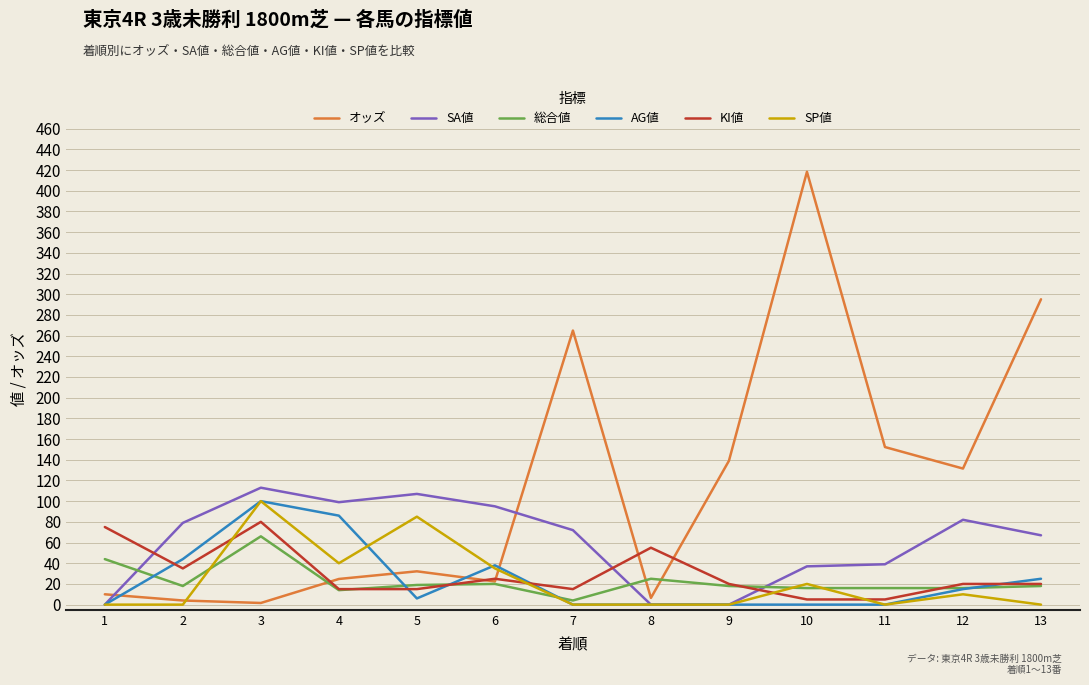

How many lines are shown in the chart?

6